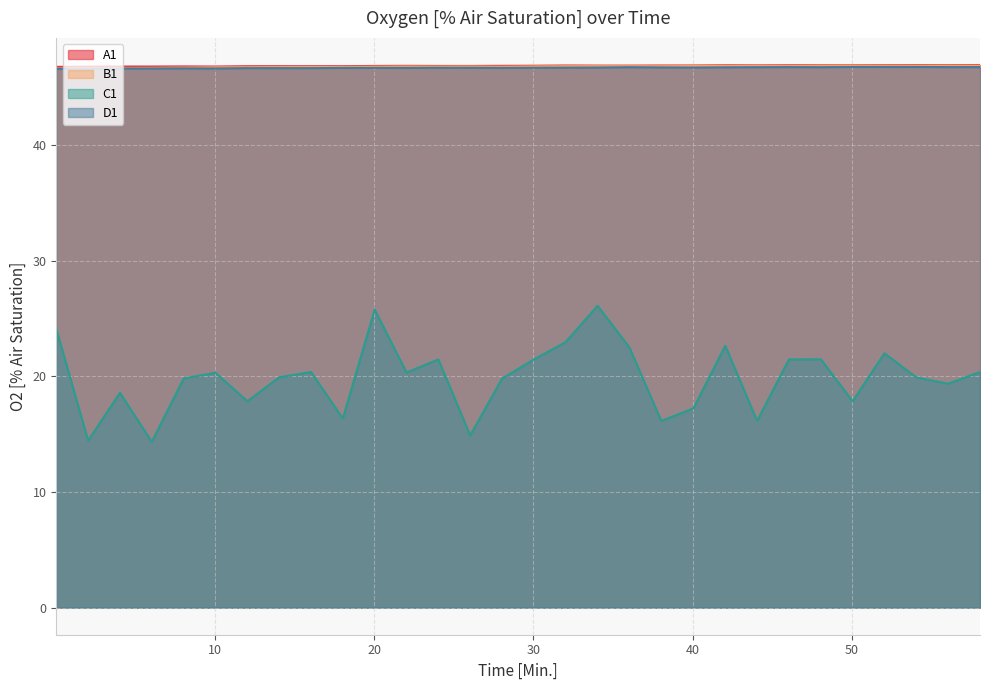

True or false: D1 has a value of 77.7 at 34.03.

False